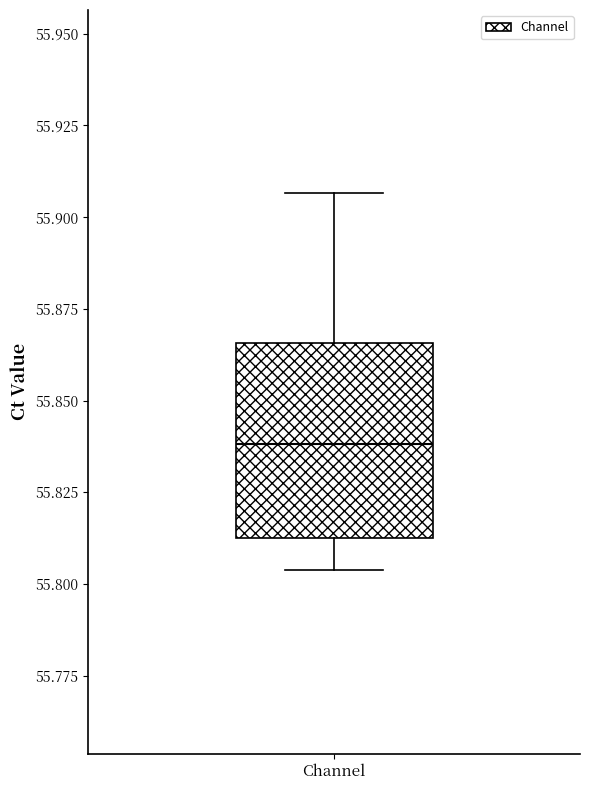

Read this box plot against the y-axis: the position of the median line, the range covered by the box, and the ends of both whiskers. The values are not printed on the chart, so give them approximately, as read against the axis.

median 55.840, box 55.815 to 55.865, whiskers 55.805 to 55.905